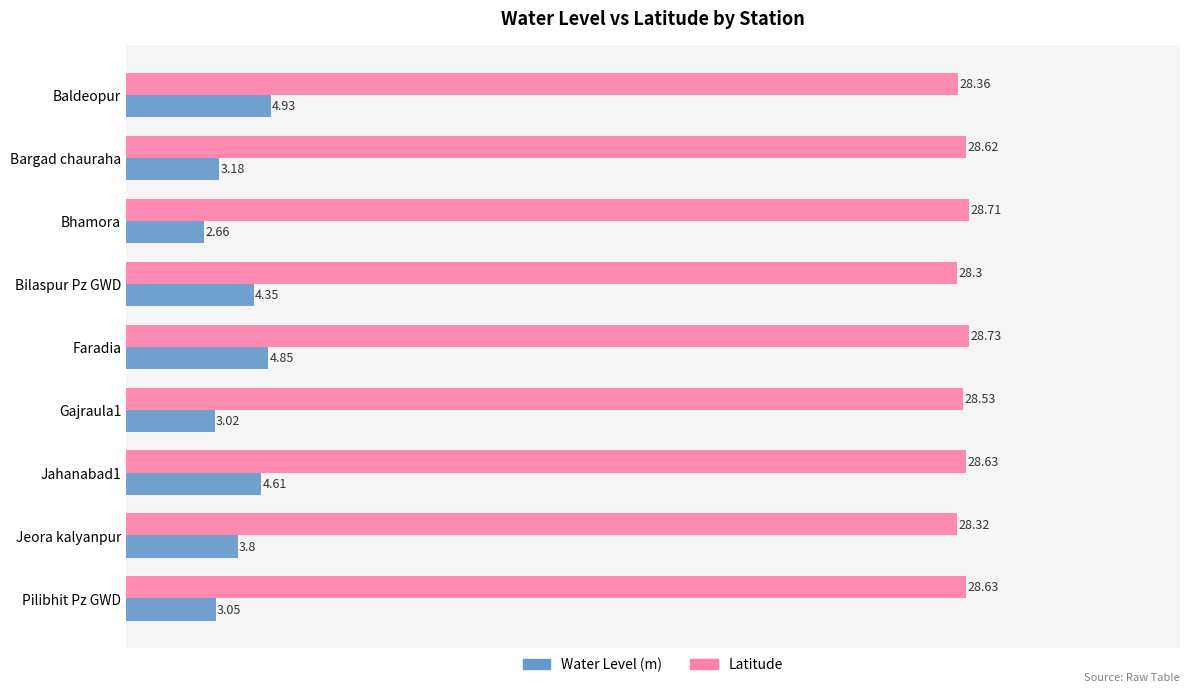

What is the difference between the highest and lowest values at Baldeopur?

23.4